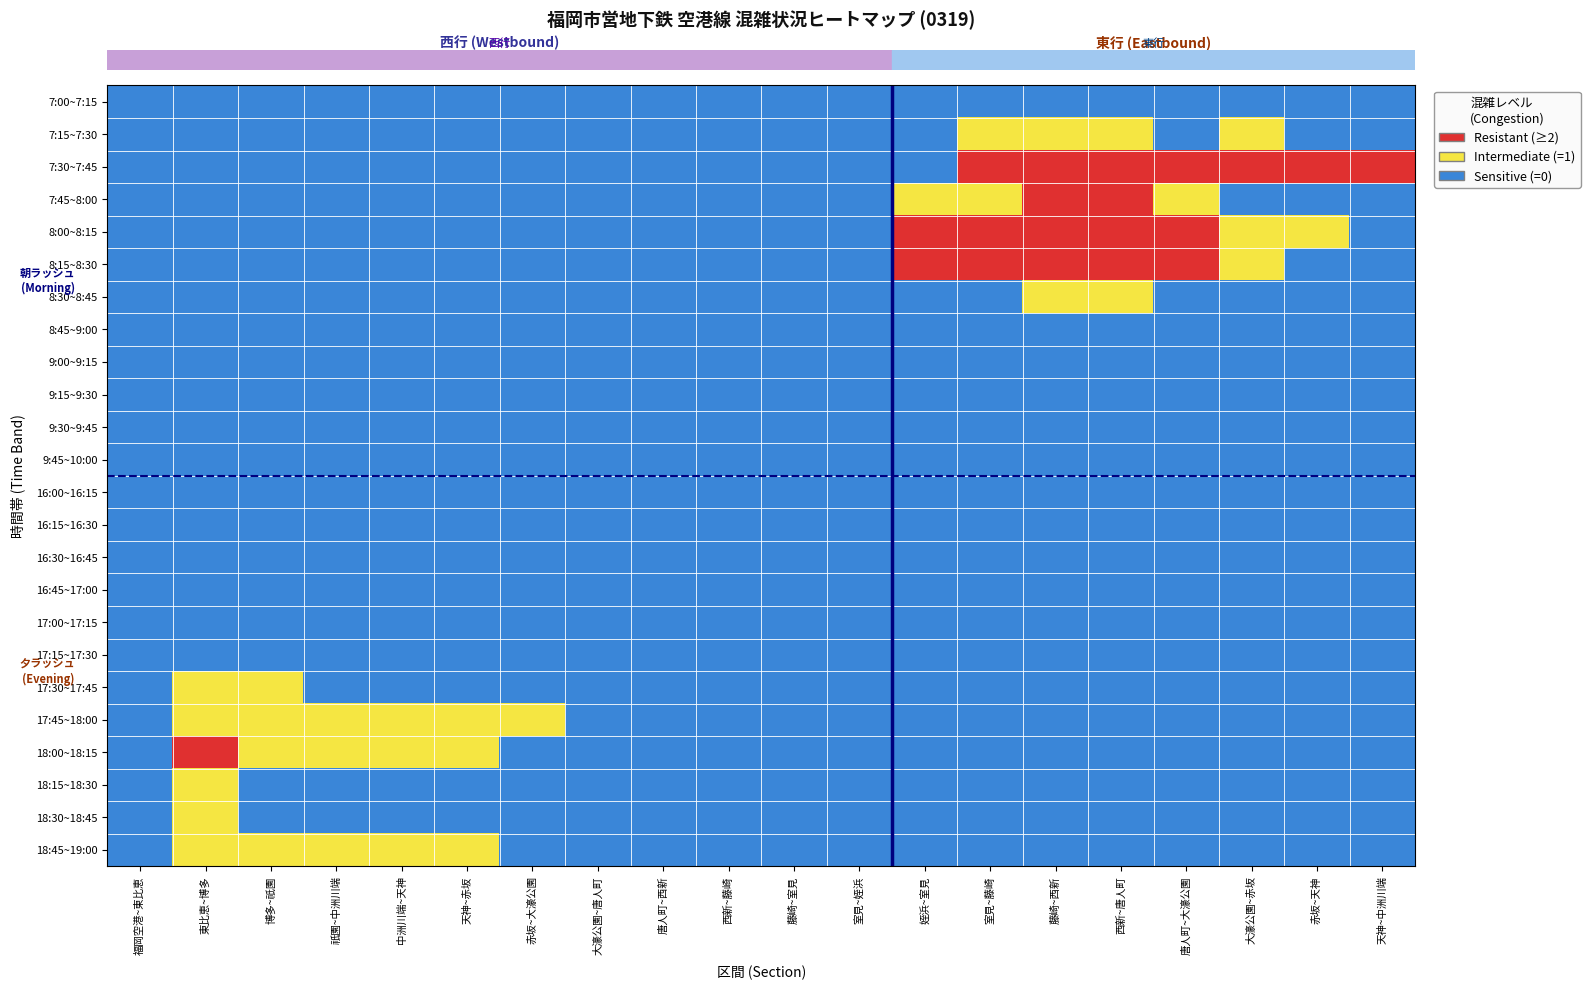

Reading left to right, transcribe all the data shown in this chart.

row_0: 福岡空港~東比恵=0	東比恵~博多=0	博多~祇園=0	祇園~中洲川端=0	中洲川端~天神=0	天神~赤坂=0	赤坂~大濠公園=0	大濠公園~唐人町=0	唐人町~西新=0	西新~藤崎=0	藤崎~室見=0	室見~姪浜=0	姪浜~室見=0	室見~藤崎=0	藤崎~西新=0	西新~唐人町=0	唐人町~大濠公園=0	大濠公園~赤坂=0	赤坂~天神=0	天神~中洲川端=0
row_1: 福岡空港~東比恵=0	東比恵~博多=0	博多~祇園=0	祇園~中洲川端=0	中洲川端~天神=0	天神~赤坂=0	赤坂~大濠公園=0	大濠公園~唐人町=0	唐人町~西新=0	西新~藤崎=0	藤崎~室見=0	室見~姪浜=0	姪浜~室見=0	室見~藤崎=1	藤崎~西新=1	西新~唐人町=1	唐人町~大濠公園=0	大濠公園~赤坂=1	赤坂~天神=0	天神~中洲川端=0
row_2: 福岡空港~東比恵=0	東比恵~博多=0	博多~祇園=0	祇園~中洲川端=0	中洲川端~天神=0	天神~赤坂=0	赤坂~大濠公園=0	大濠公園~唐人町=0	唐人町~西新=0	西新~藤崎=0	藤崎~室見=0	室見~姪浜=0	姪浜~室見=0	室見~藤崎=2	藤崎~西新=2	西新~唐人町=3	唐人町~大濠公園=2	大濠公園~赤坂=2	赤坂~天神=2	天神~中洲川端=2
row_3: 福岡空港~東比恵=0	東比恵~博多=0	博多~祇園=0	祇園~中洲川端=0	中洲川端~天神=0	天神~赤坂=0	赤坂~大濠公園=0	大濠公園~唐人町=0	唐人町~西新=0	西新~藤崎=0	藤崎~室見=0	室見~姪浜=0	姪浜~室見=1	室見~藤崎=1	藤崎~西新=2	西新~唐人町=2	唐人町~大濠公園=1	大濠公園~赤坂=0	赤坂~天神=0	天神~中洲川端=0
row_4: 福岡空港~東比恵=0	東比恵~博多=0	博多~祇園=0	祇園~中洲川端=0	中洲川端~天神=0	天神~赤坂=0	赤坂~大濠公園=0	大濠公園~唐人町=0	唐人町~西新=0	西新~藤崎=0	藤崎~室見=0	室見~姪浜=0	姪浜~室見=2	室見~藤崎=2	藤崎~西新=2	西新~唐人町=2	唐人町~大濠公園=2	大濠公園~赤坂=1	赤坂~天神=1	天神~中洲川端=0
row_5: 福岡空港~東比恵=0	東比恵~博多=0	博多~祇園=0	祇園~中洲川端=0	中洲川端~天神=0	天神~赤坂=0	赤坂~大濠公園=0	大濠公園~唐人町=0	唐人町~西新=0	西新~藤崎=0	藤崎~室見=0	室見~姪浜=0	姪浜~室見=2	室見~藤崎=2	藤崎~西新=3	西新~唐人町=3	唐人町~大濠公園=2	大濠公園~赤坂=1	赤坂~天神=0	天神~中洲川端=0
row_6: 福岡空港~東比恵=0	東比恵~博多=0	博多~祇園=0	祇園~中洲川端=0	中洲川端~天神=0	天神~赤坂=0	赤坂~大濠公園=0	大濠公園~唐人町=0	唐人町~西新=0	西新~藤崎=0	藤崎~室見=0	室見~姪浜=0	姪浜~室見=0	室見~藤崎=0	藤崎~西新=1	西新~唐人町=1	唐人町~大濠公園=0	大濠公園~赤坂=0	赤坂~天神=0	天神~中洲川端=0
row_7: 福岡空港~東比恵=0	東比恵~博多=0	博多~祇園=0	祇園~中洲川端=0	中洲川端~天神=0	天神~赤坂=0	赤坂~大濠公園=0	大濠公園~唐人町=0	唐人町~西新=0	西新~藤崎=0	藤崎~室見=0	室見~姪浜=0	姪浜~室見=0	室見~藤崎=0	藤崎~西新=0	西新~唐人町=0	唐人町~大濠公園=0	大濠公園~赤坂=0	赤坂~天神=0	天神~中洲川端=0
row_8: 福岡空港~東比恵=0	東比恵~博多=0	博多~祇園=0	祇園~中洲川端=0	中洲川端~天神=0	天神~赤坂=0	赤坂~大濠公園=0	大濠公園~唐人町=0	唐人町~西新=0	西新~藤崎=0	藤崎~室見=0	室見~姪浜=0	姪浜~室見=0	室見~藤崎=0	藤崎~西新=0	西新~唐人町=0	唐人町~大濠公園=0	大濠公園~赤坂=0	赤坂~天神=0	天神~中洲川端=0
row_9: 福岡空港~東比恵=0	東比恵~博多=0	博多~祇園=0	祇園~中洲川端=0	中洲川端~天神=0	天神~赤坂=0	赤坂~大濠公園=0	大濠公園~唐人町=0	唐人町~西新=0	西新~藤崎=0	藤崎~室見=0	室見~姪浜=0	姪浜~室見=0	室見~藤崎=0	藤崎~西新=0	西新~唐人町=0	唐人町~大濠公園=0	大濠公園~赤坂=0	赤坂~天神=0	天神~中洲川端=0
row_10: 福岡空港~東比恵=0	東比恵~博多=0	博多~祇園=0	祇園~中洲川端=0	中洲川端~天神=0	天神~赤坂=0	赤坂~大濠公園=0	大濠公園~唐人町=0	唐人町~西新=0	西新~藤崎=0	藤崎~室見=0	室見~姪浜=0	姪浜~室見=0	室見~藤崎=0	藤崎~西新=0	西新~唐人町=0	唐人町~大濠公園=0	大濠公園~赤坂=0	赤坂~天神=0	天神~中洲川端=0
row_11: 福岡空港~東比恵=0	東比恵~博多=0	博多~祇園=0	祇園~中洲川端=0	中洲川端~天神=0	天神~赤坂=0	赤坂~大濠公園=0	大濠公園~唐人町=0	唐人町~西新=0	西新~藤崎=0	藤崎~室見=0	室見~姪浜=0	姪浜~室見=0	室見~藤崎=0	藤崎~西新=0	西新~唐人町=0	唐人町~大濠公園=0	大濠公園~赤坂=0	赤坂~天神=0	天神~中洲川端=0
row_12: 福岡空港~東比恵=0	東比恵~博多=0	博多~祇園=0	祇園~中洲川端=0	中洲川端~天神=0	天神~赤坂=0	赤坂~大濠公園=0	大濠公園~唐人町=0	唐人町~西新=0	西新~藤崎=0	藤崎~室見=0	室見~姪浜=0	姪浜~室見=0	室見~藤崎=0	藤崎~西新=0	西新~唐人町=0	唐人町~大濠公園=0	大濠公園~赤坂=0	赤坂~天神=0	天神~中洲川端=0
row_13: 福岡空港~東比恵=0	東比恵~博多=0	博多~祇園=0	祇園~中洲川端=0	中洲川端~天神=0	天神~赤坂=0	赤坂~大濠公園=0	大濠公園~唐人町=0	唐人町~西新=0	西新~藤崎=0	藤崎~室見=0	室見~姪浜=0	姪浜~室見=0	室見~藤崎=0	藤崎~西新=0	西新~唐人町=0	唐人町~大濠公園=0	大濠公園~赤坂=0	赤坂~天神=0	天神~中洲川端=0
row_14: 福岡空港~東比恵=0	東比恵~博多=0	博多~祇園=0	祇園~中洲川端=0	中洲川端~天神=0	天神~赤坂=0	赤坂~大濠公園=0	大濠公園~唐人町=0	唐人町~西新=0	西新~藤崎=0	藤崎~室見=0	室見~姪浜=0	姪浜~室見=0	室見~藤崎=0	藤崎~西新=0	西新~唐人町=0	唐人町~大濠公園=0	大濠公園~赤坂=0	赤坂~天神=0	天神~中洲川端=0
row_15: 福岡空港~東比恵=0	東比恵~博多=0	博多~祇園=0	祇園~中洲川端=0	中洲川端~天神=0	天神~赤坂=0	赤坂~大濠公園=0	大濠公園~唐人町=0	唐人町~西新=0	西新~藤崎=0	藤崎~室見=0	室見~姪浜=0	姪浜~室見=0	室見~藤崎=0	藤崎~西新=0	西新~唐人町=0	唐人町~大濠公園=0	大濠公園~赤坂=0	赤坂~天神=0	天神~中洲川端=0
row_16: 福岡空港~東比恵=0	東比恵~博多=0	博多~祇園=0	祇園~中洲川端=0	中洲川端~天神=0	天神~赤坂=0	赤坂~大濠公園=0	大濠公園~唐人町=0	唐人町~西新=0	西新~藤崎=0	藤崎~室見=0	室見~姪浜=0	姪浜~室見=0	室見~藤崎=0	藤崎~西新=0	西新~唐人町=0	唐人町~大濠公園=0	大濠公園~赤坂=0	赤坂~天神=0	天神~中洲川端=0
row_17: 福岡空港~東比恵=0	東比恵~博多=0	博多~祇園=0	祇園~中洲川端=0	中洲川端~天神=0	天神~赤坂=0	赤坂~大濠公園=0	大濠公園~唐人町=0	唐人町~西新=0	西新~藤崎=0	藤崎~室見=0	室見~姪浜=0	姪浜~室見=0	室見~藤崎=0	藤崎~西新=0	西新~唐人町=0	唐人町~大濠公園=0	大濠公園~赤坂=0	赤坂~天神=0	天神~中洲川端=0
row_18: 福岡空港~東比恵=0	東比恵~博多=1	博多~祇園=1	祇園~中洲川端=0	中洲川端~天神=0	天神~赤坂=0	赤坂~大濠公園=0	大濠公園~唐人町=0	唐人町~西新=0	西新~藤崎=0	藤崎~室見=0	室見~姪浜=0	姪浜~室見=0	室見~藤崎=0	藤崎~西新=0	西新~唐人町=0	唐人町~大濠公園=0	大濠公園~赤坂=0	赤坂~天神=0	天神~中洲川端=0
row_19: 福岡空港~東比恵=0	東比恵~博多=1	博多~祇園=1	祇園~中洲川端=1	中洲川端~天神=1	天神~赤坂=1	赤坂~大濠公園=1	大濠公園~唐人町=0	唐人町~西新=0	西新~藤崎=0	藤崎~室見=0	室見~姪浜=0	姪浜~室見=0	室見~藤崎=0	藤崎~西新=0	西新~唐人町=0	唐人町~大濠公園=0	大濠公園~赤坂=0	赤坂~天神=0	天神~中洲川端=0
row_20: 福岡空港~東比恵=0	東比恵~博多=2	博多~祇園=1	祇園~中洲川端=1	中洲川端~天神=1	天神~赤坂=1	赤坂~大濠公園=0	大濠公園~唐人町=0	唐人町~西新=0	西新~藤崎=0	藤崎~室見=0	室見~姪浜=0	姪浜~室見=0	室見~藤崎=0	藤崎~西新=0	西新~唐人町=0	唐人町~大濠公園=0	大濠公園~赤坂=0	赤坂~天神=0	天神~中洲川端=0
row_21: 福岡空港~東比恵=0	東比恵~博多=1	博多~祇園=0	祇園~中洲川端=0	中洲川端~天神=0	天神~赤坂=0	赤坂~大濠公園=0	大濠公園~唐人町=0	唐人町~西新=0	西新~藤崎=0	藤崎~室見=0	室見~姪浜=0	姪浜~室見=0	室見~藤崎=0	藤崎~西新=0	西新~唐人町=0	唐人町~大濠公園=0	大濠公園~赤坂=0	赤坂~天神=0	天神~中洲川端=0
row_22: 福岡空港~東比恵=0	東比恵~博多=1	博多~祇園=0	祇園~中洲川端=0	中洲川端~天神=0	天神~赤坂=0	赤坂~大濠公園=0	大濠公園~唐人町=0	唐人町~西新=0	西新~藤崎=0	藤崎~室見=0	室見~姪浜=0	姪浜~室見=0	室見~藤崎=0	藤崎~西新=0	西新~唐人町=0	唐人町~大濠公園=0	大濠公園~赤坂=0	赤坂~天神=0	天神~中洲川端=0
row_23: 福岡空港~東比恵=0	東比恵~博多=1	博多~祇園=1	祇園~中洲川端=1	中洲川端~天神=1	天神~赤坂=1	赤坂~大濠公園=0	大濠公園~唐人町=0	唐人町~西新=0	西新~藤崎=0	藤崎~室見=0	室見~姪浜=0	姪浜~室見=0	室見~藤崎=0	藤崎~西新=0	西新~唐人町=0	唐人町~大濠公園=0	大濠公園~赤坂=0	赤坂~天神=0	天神~中洲川端=0